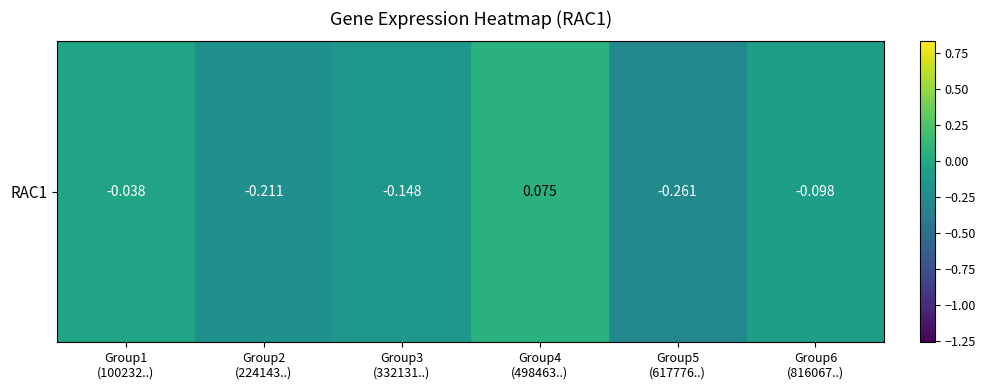

What is the sum of all values?

-0.7